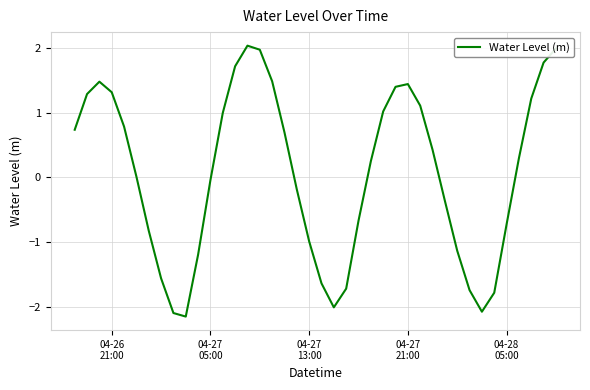

Does the chart display data point markers on the line(s)?

No